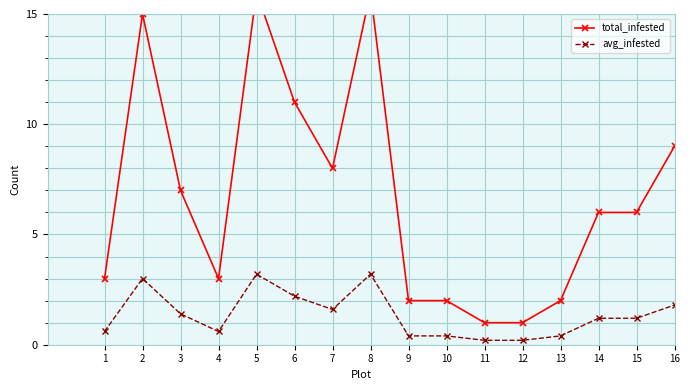

The total_infested series shows 16.0 at 8. True or false?

True